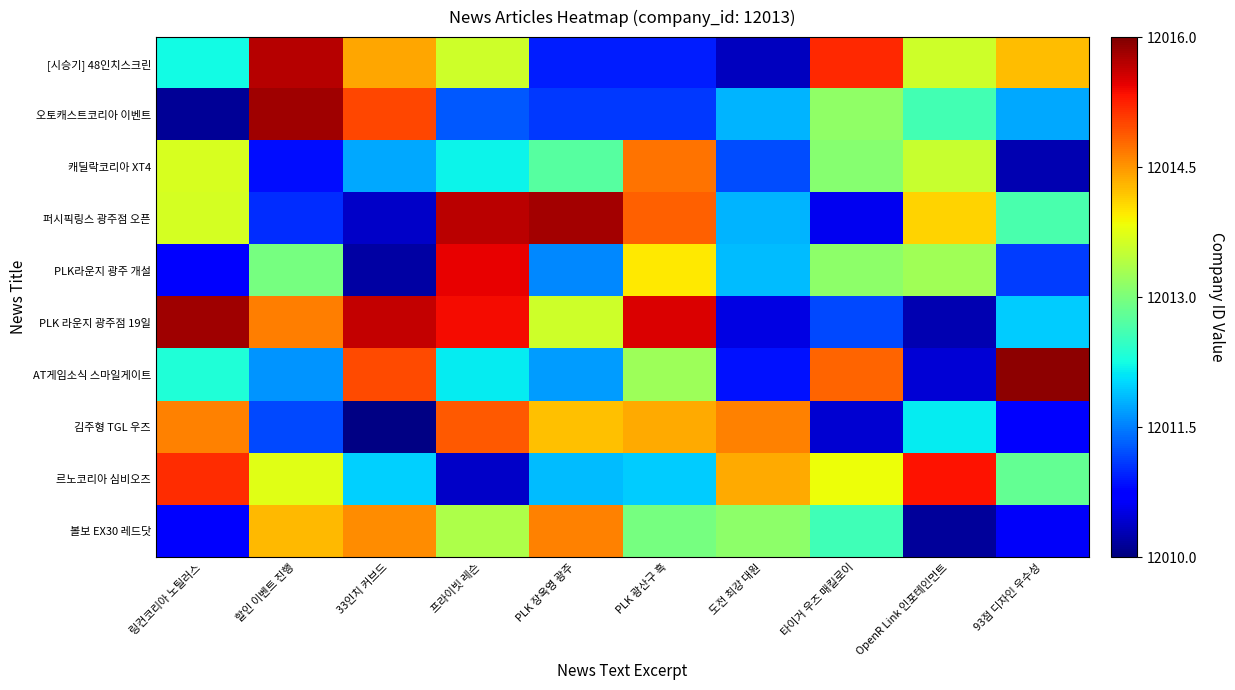

Reading left to right, list all the values displayed in this chart.

[시승기] 48인치스크린: 링컨코리아 노틸러스=12012.2	할인 이벤트 진행=12015.7	33인치 커브드=12014.4	프라이빗 레슨=12013.6	PLK 장옥영 광주=12010.9	PLK 광산구 흑=12010.9	도전 최강 대원=12010.3	타이거 우즈 매킬로이=12015.2	OpenR Link 인포테인먼트=12013.6	93점 디자인 우수성=12014.2
오토캐스트코리아 이벤트: 링컨코리아 노틸러스=12010.1	할인 이벤트 진행=12015.8	33인치 커브드=12015.0	프라이빗 레슨=12011.3	PLK 장옥영 광주=12011.1	PLK 광산구 흑=12011.1	도전 최강 대원=12011.8	타이거 우즈 매킬로이=12013.1	OpenR Link 인포테인먼트=12012.6	93점 디자인 우수성=12011.7
캐딜락코리아 XT4: 링컨코리아 노틸러스=12013.7	할인 이벤트 진행=12010.8	33인치 커브드=12011.8	프라이빗 레슨=12012.2	PLK 장옥영 광주=12012.7	PLK 광산구 흑=12014.7	도전 최강 대원=12011.2	타이거 우즈 매킬로이=12013.1	OpenR Link 인포테인먼트=12013.6	93점 디자인 우수성=12010.3
퍼시픽링스 광주점 오픈: 링컨코리아 노틸러스=12013.6	할인 이벤트 진행=12011.0	33인치 커브드=12010.4	프라이빗 레슨=12015.7	PLK 장옥영 광주=12015.8	PLK 광산구 흑=12014.9	도전 최강 대원=12011.8	타이거 우즈 매킬로이=12010.6	OpenR Link 인포테인먼트=12014.1	93점 디자인 우수성=12012.6
PLK라운지 광주 개설: 링컨코리아 노틸러스=12010.7	할인 이벤트 진행=12013.0	33인치 커브드=12010.2	프라이빗 레슨=12015.5	PLK 장옥영 광주=12011.6	PLK 광산구 흑=12014.0	도전 최강 대원=12011.9	타이거 우즈 매킬로이=12013.1	OpenR Link 인포테인먼트=12013.3	93점 디자인 우수성=12011.1
PLK 라운지 광주점 19일: 링컨코리아 노틸러스=12015.8	할인 이벤트 진행=12014.7	33인치 커브드=12015.6	프라이빗 레슨=12015.4	PLK 장옥영 광주=12013.6	PLK 광산구 흑=12015.5	도전 최강 대원=12010.5	타이거 우즈 매킬로이=12011.2	OpenR Link 인포테인먼트=12010.3	93점 디자인 우수성=12012.0
AT게임소식 스마일게이트: 링컨코리아 노틸러스=12012.3	할인 이벤트 진행=12011.6	33인치 커브드=12015.0	프라이빗 레슨=12012.1	PLK 장옥영 광주=12011.7	PLK 광산구 흑=12013.3	도전 최강 대원=12010.8	타이거 우즈 매킬로이=12014.8	OpenR Link 인포테인먼트=12010.4	93점 디자인 우수성=12015.9
김주형 TGL 우즈: 링컨코리아 노틸러스=12014.6	할인 이벤트 진행=12011.2	33인치 커브드=12010.0	프라이빗 레슨=12014.9	PLK 장옥영 광주=12014.2	PLK 광산구 흑=12014.4	도전 최강 대원=12014.6	타이거 우즈 매킬로이=12010.4	OpenR Link 인포테인먼트=12012.2	93점 디자인 우수성=12010.7
르노코리아 심비오즈: 링컨코리아 노틸러스=12015.2	할인 이벤트 진행=12013.7	33인치 커브드=12012.0	프라이빗 레슨=12010.4	PLK 장옥영 광주=12011.9	PLK 광산구 흑=12012.0	도전 최강 대원=12014.4	타이거 우즈 매킬로이=12013.8	OpenR Link 인포테인먼트=12015.3	93점 디자인 우수성=12012.8
볼보 EX30 레드닷: 링컨코리아 노틸러스=12010.7	할인 이벤트 진행=12014.3	33인치 커브드=12014.6	프라이빗 레슨=12013.4	PLK 장옥영 광주=12014.6	PLK 광산구 흑=12013.0	도전 최강 대원=12013.1	타이거 우즈 매킬로이=12012.6	OpenR Link 인포테인먼트=12010.2	93점 디자인 우수성=12010.6